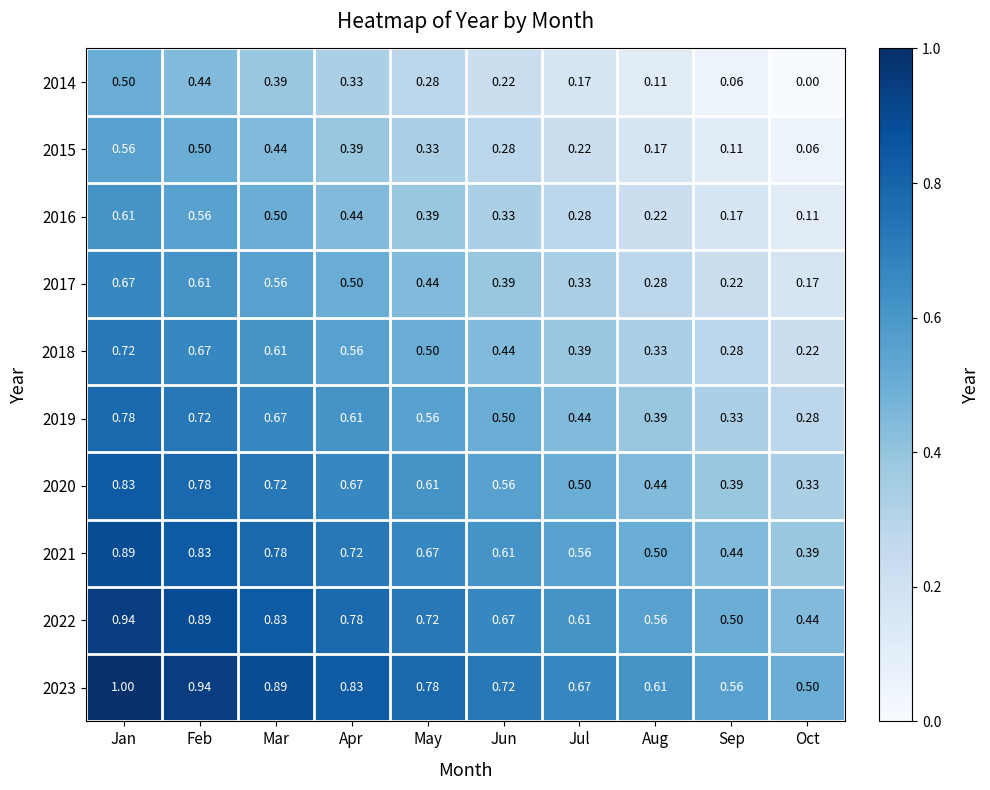

At which label does 2014 reach its minimum?

Oct